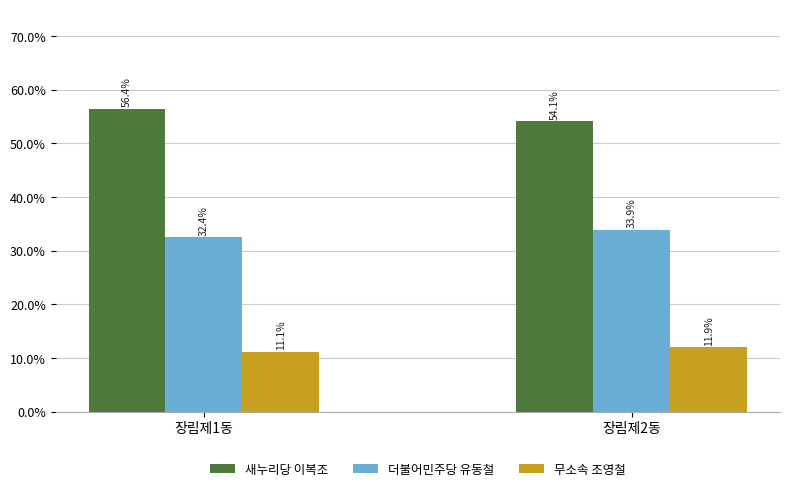

Are the bars horizontal?

No